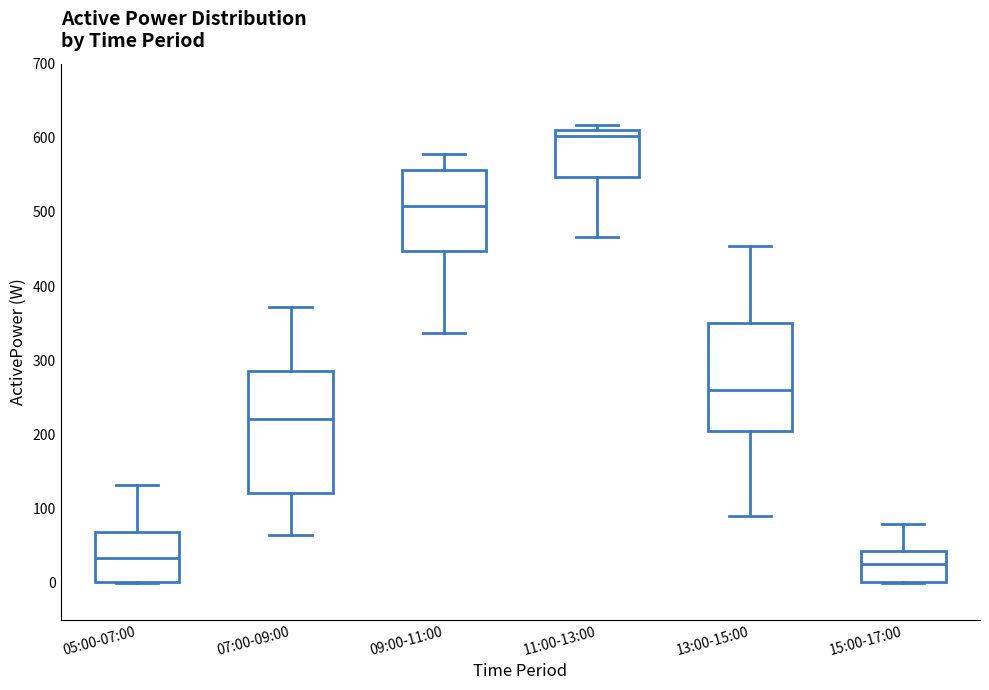

Where does the median line of the box for 07:00-09:00 sit on the y-axis? The values are not printed on the chart, so give them approximately, as read against the axis.

220